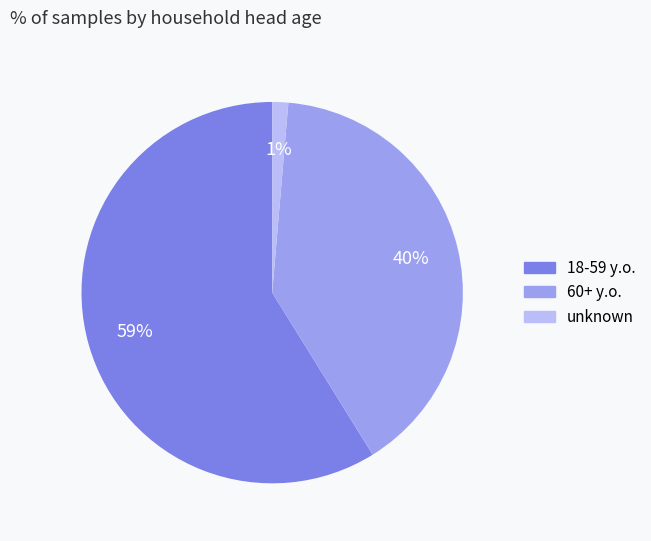

The 60+ y.o. slice represents 26% of the pie. True or false?

False